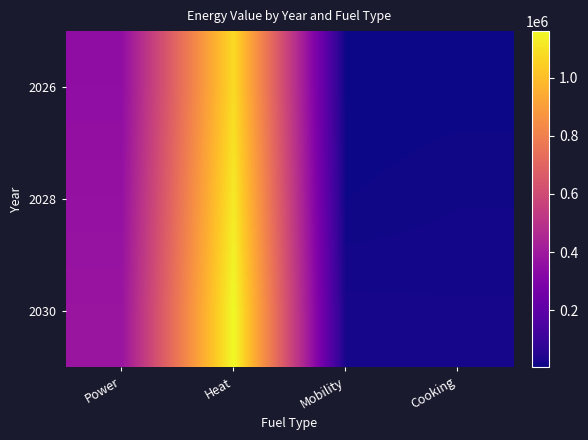

List the series in order of their overall mean, lowest first.

2026, 2028, 2030